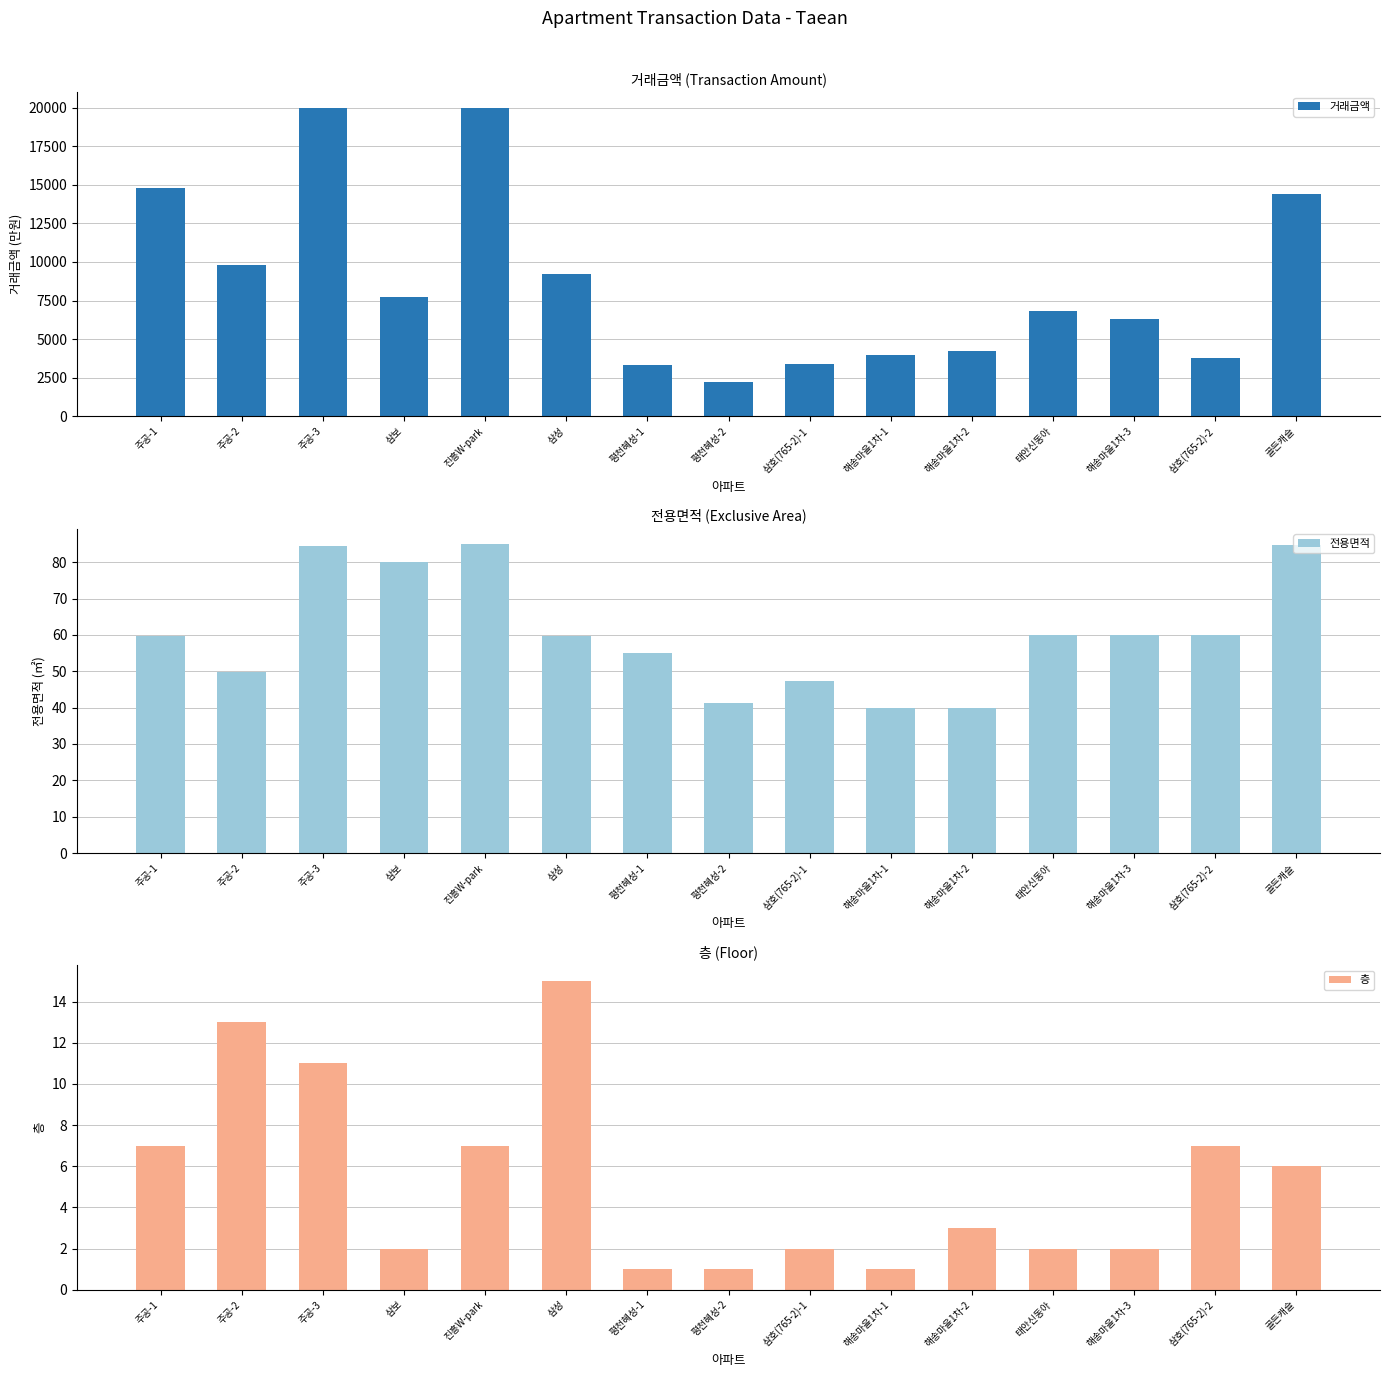

Rank the series by their maximum value, from highest to lowest.

거래금액, 전용면적, 층